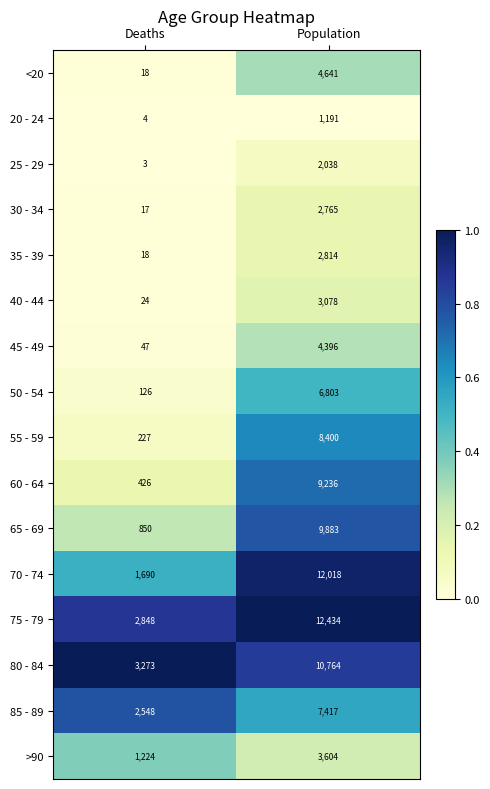

What is the total value across all series at Population?

101482